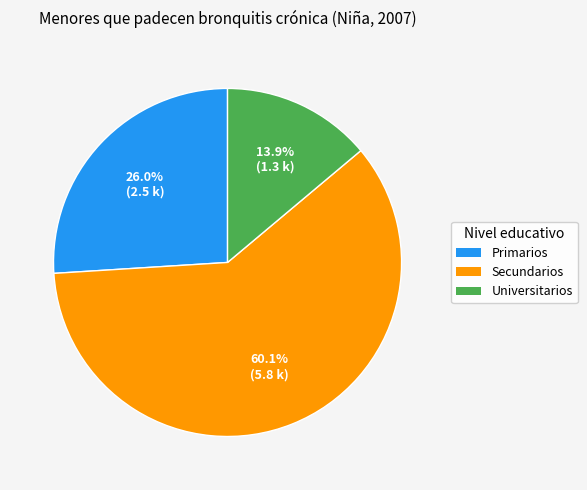

What is the majority slice?

Secundarios